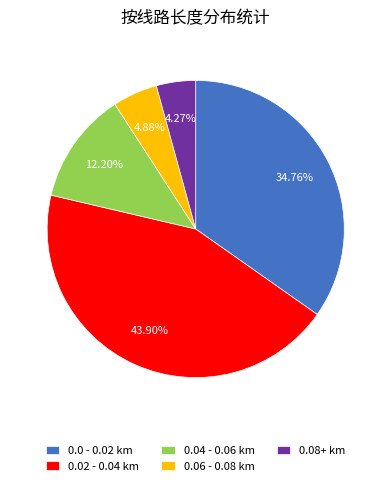

What is the smallest slice in the pie chart?

0.08+ km